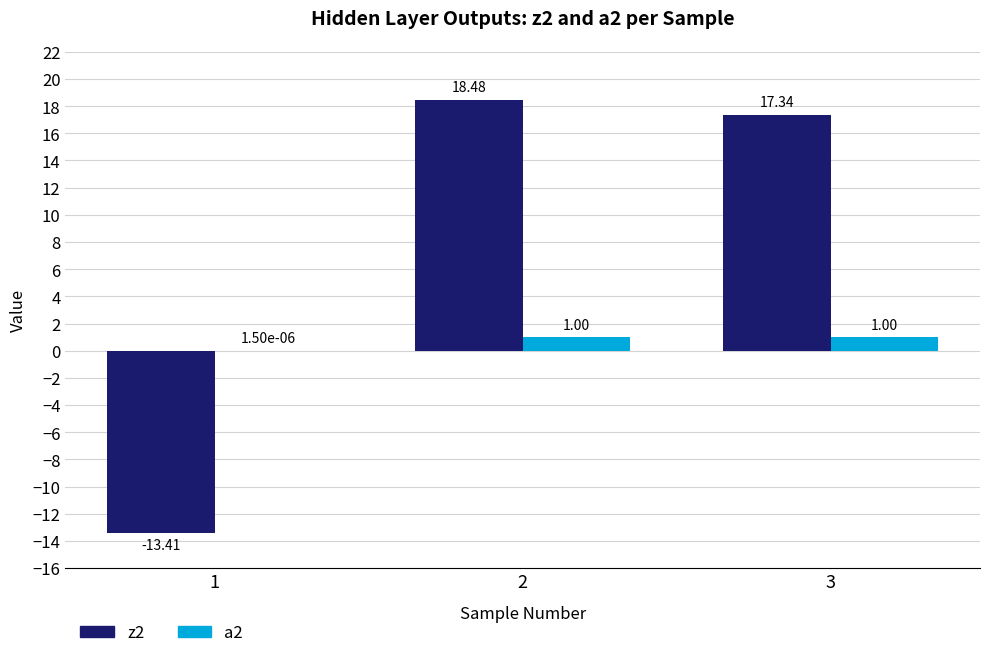

Which series changed the most between 1 and 3?

z2